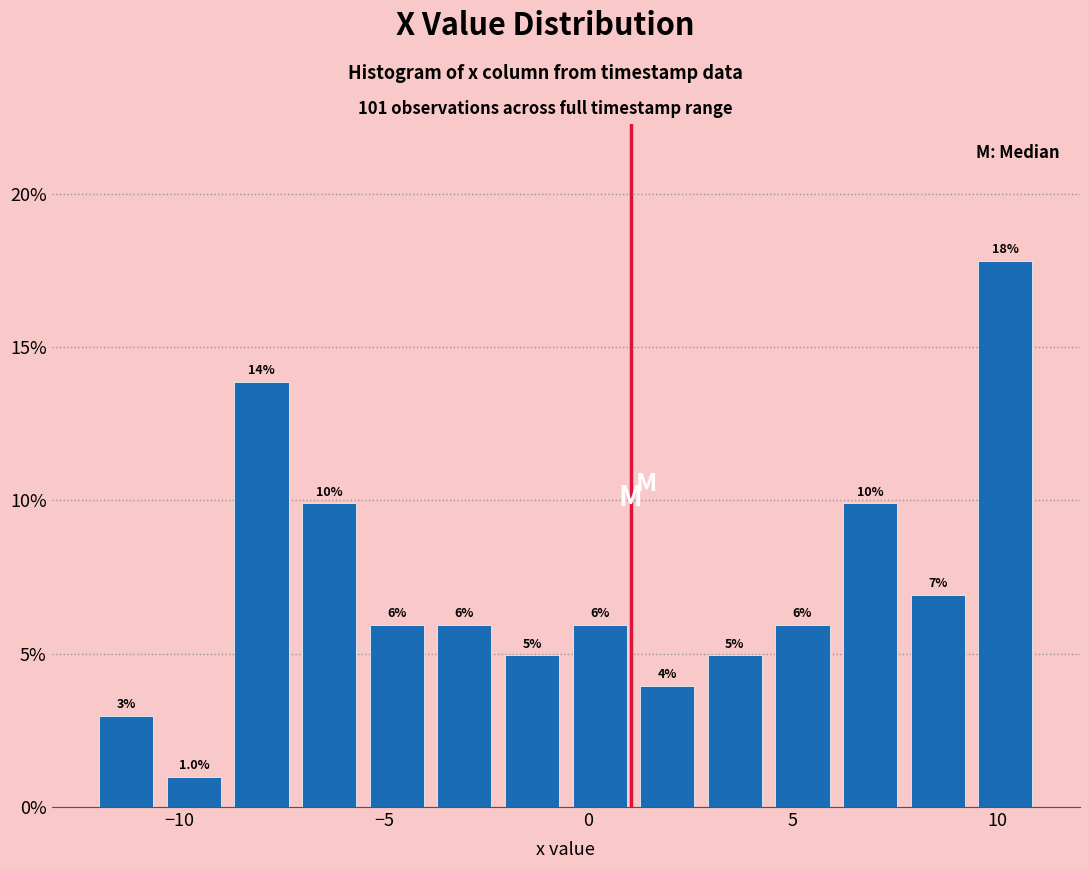

Around what value on the x-axis is the tallest bar? Give the approximate position of its centre, as read against the axis.

10.0